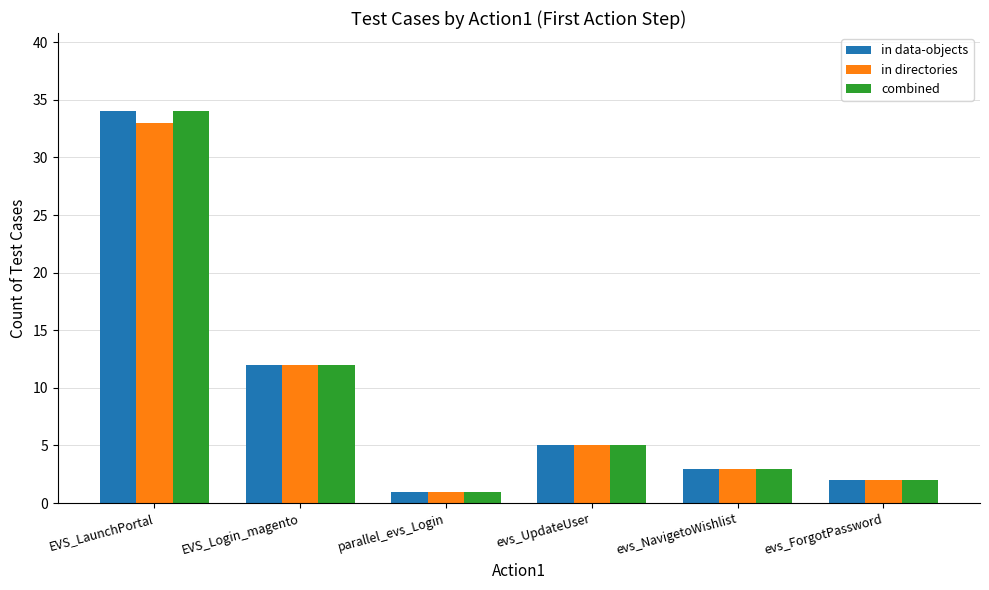

Is it true that in directories equals 7 at evs_UpdateUser?

False